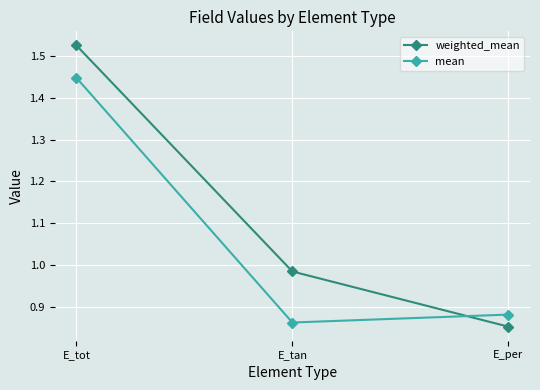

What is the label of the 1st point from the right?

E_per